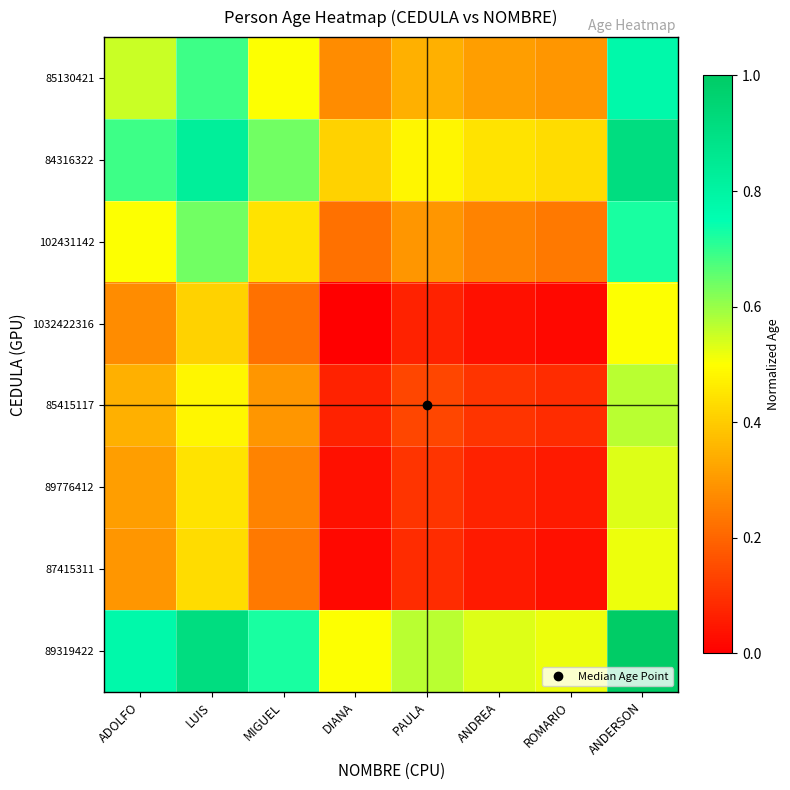

Between DIANA and ROMARIO, which series saw the biggest shift?

89319422